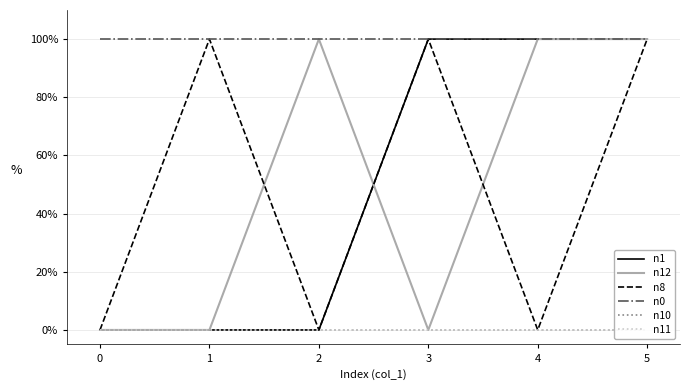

Reading right to left, transcribe all the data shown in this chart.

n1: 100	100	100	0	0	0
n12: 100	100	0	100	0	0
n8: 100	0	100	0	100	0
n0: 100	100	100	100	100	100
n10: 0	0	0	0	0	0
n11: 0	0	0	0	0	0